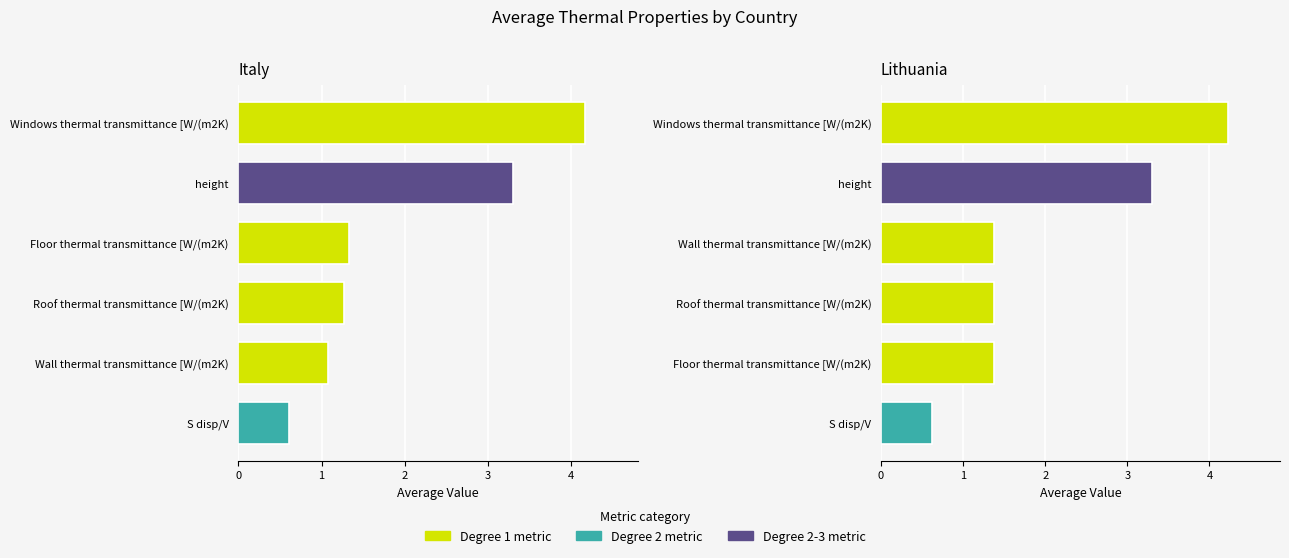

What is the label of the 2nd bar from the left?

Lithuania